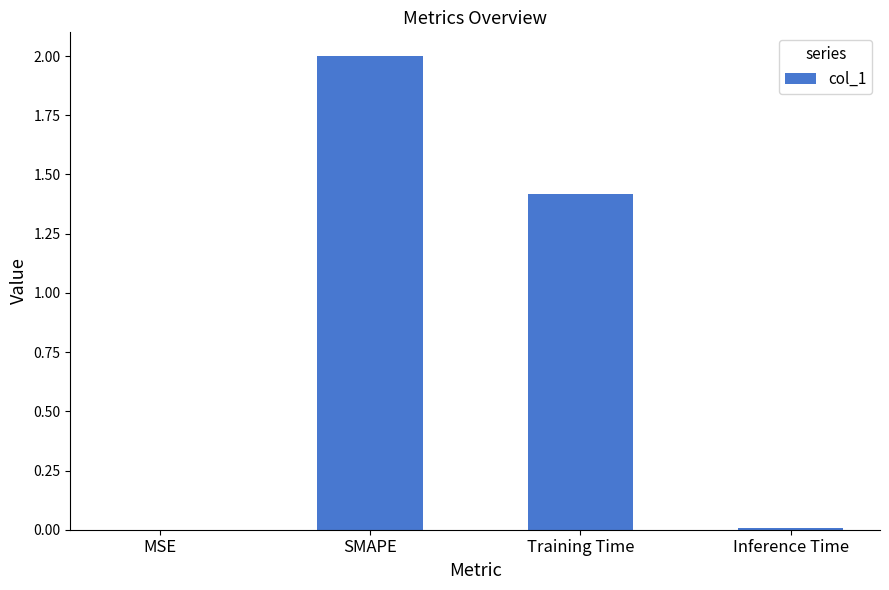

What is the maximum value shown in the chart?

2.0